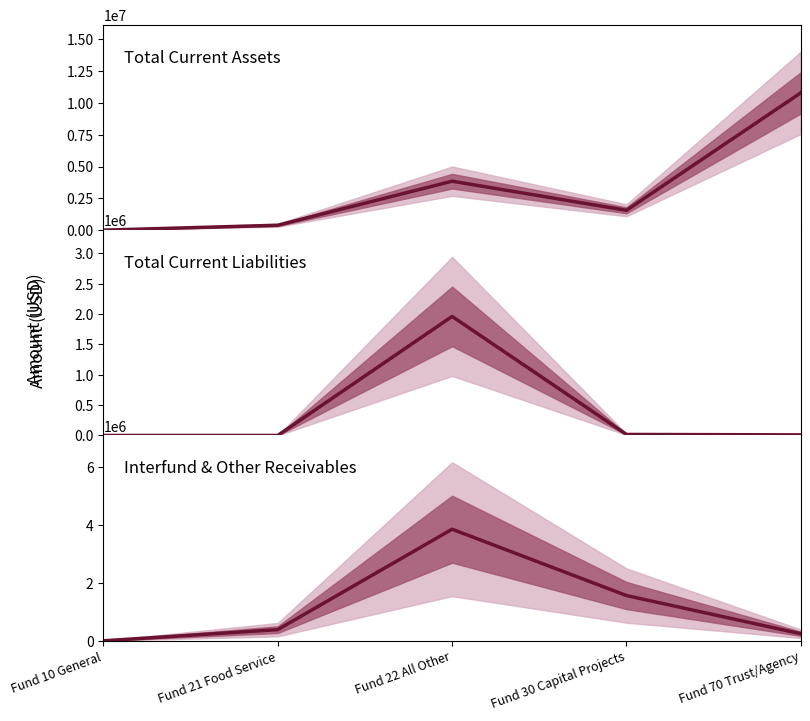

What is the label of the 3rd point from the left?

Fund 22 All Other